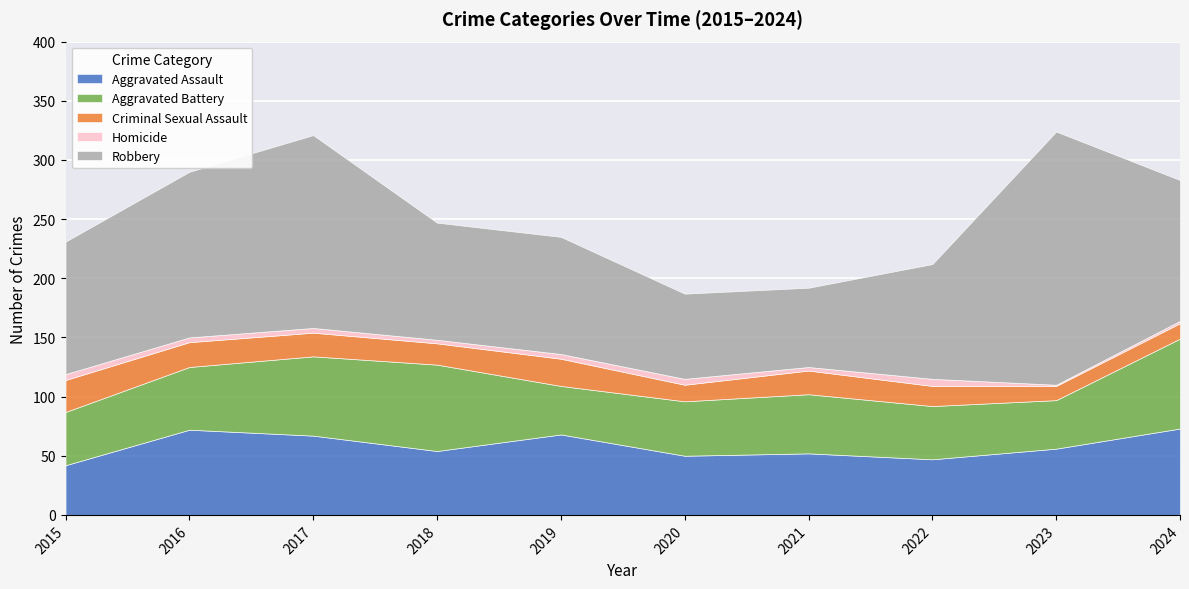

What is the value of the Aggravated Assault point at the 5th from the left?

68